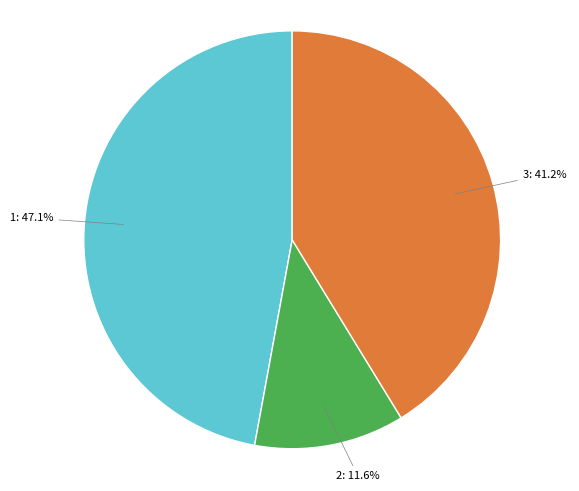

Is there a majority slice in this chart?

No